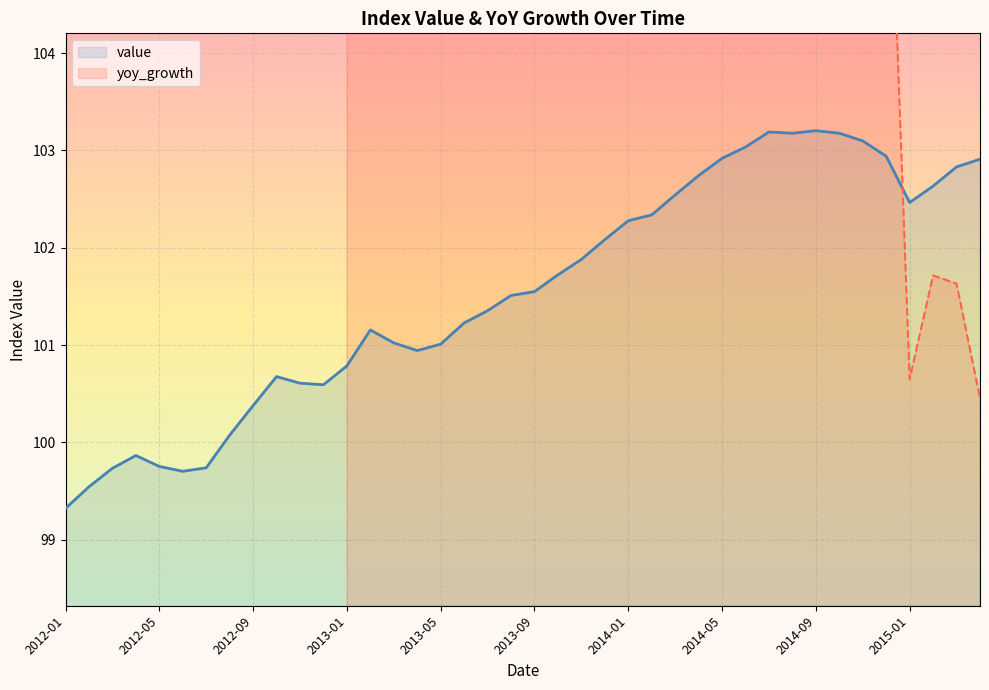

What is the minimum value for value?

99.3